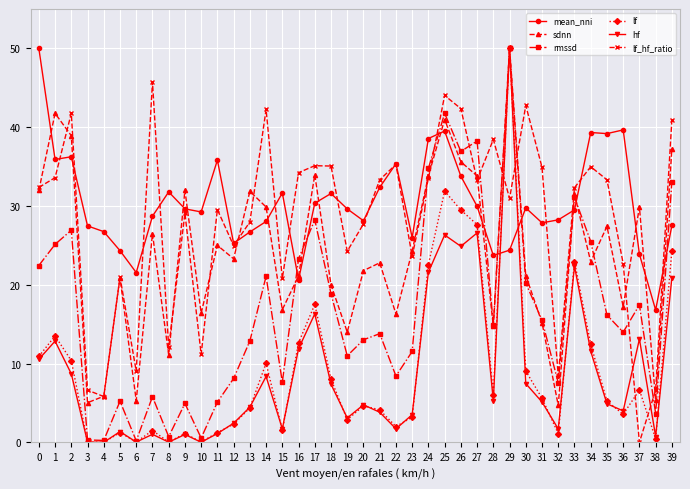

Is the value of rmssd at 12 greater than the value of lf_hf_ratio at 30?

No